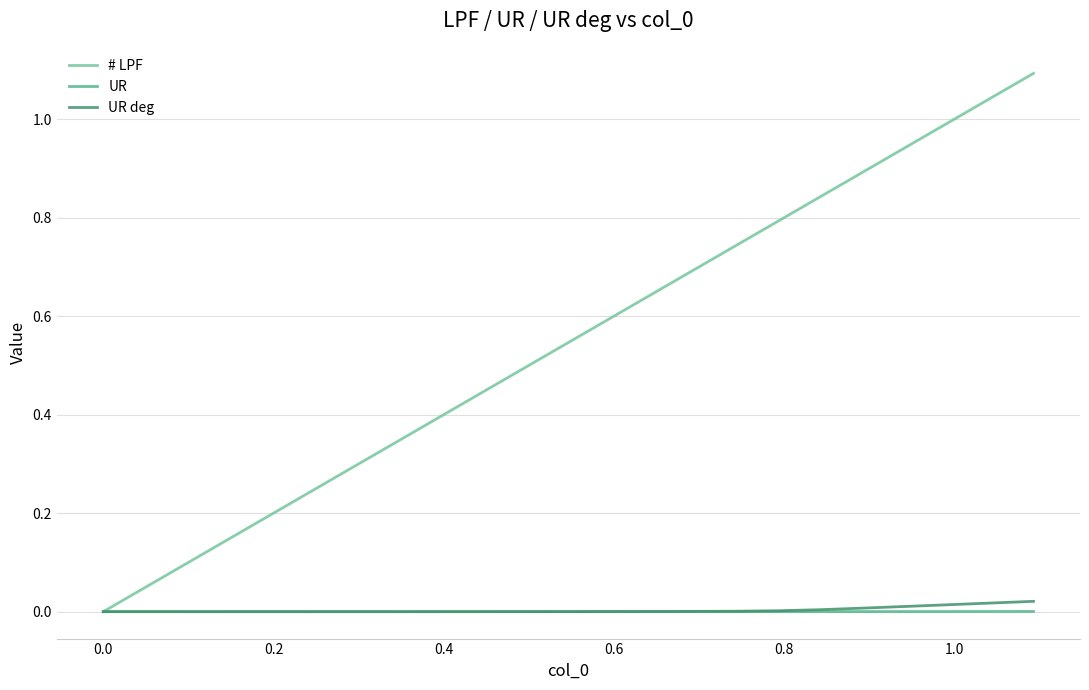

What is the maximum value for # LPF?

1.1